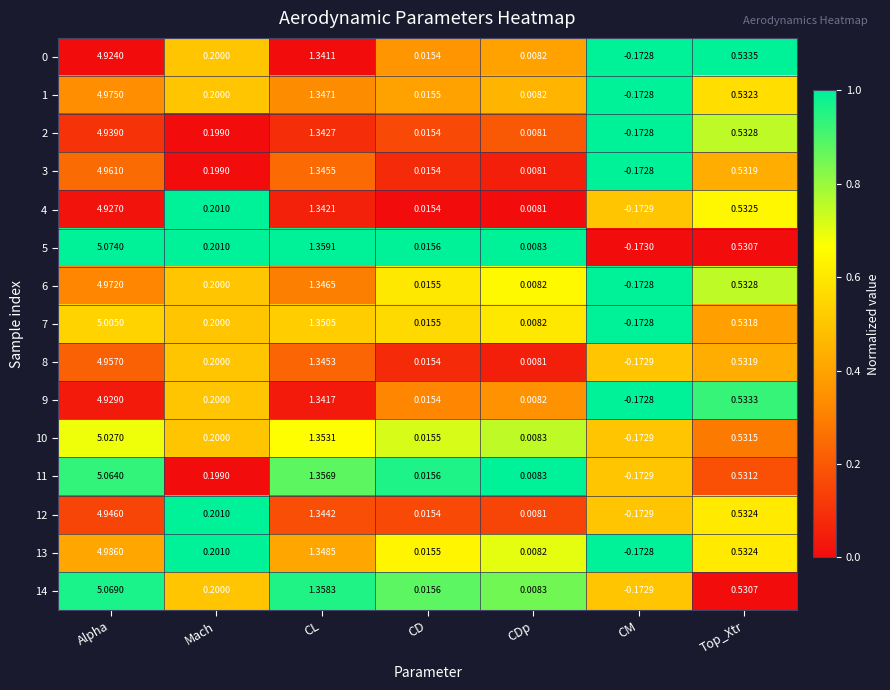

How many data points does each series have?

7